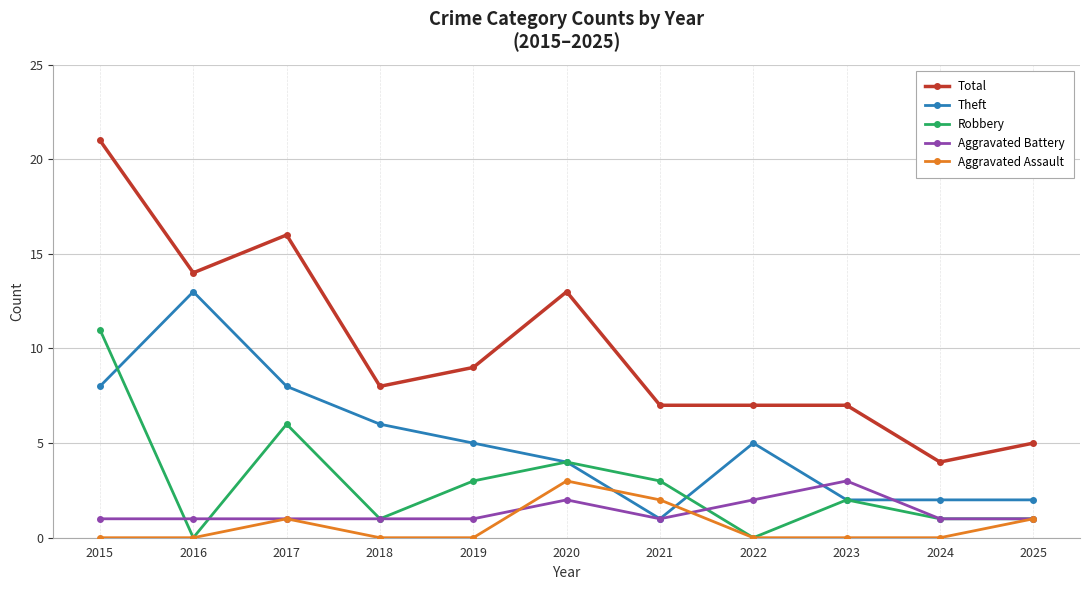

Where is the first local maximum for Total?

2017